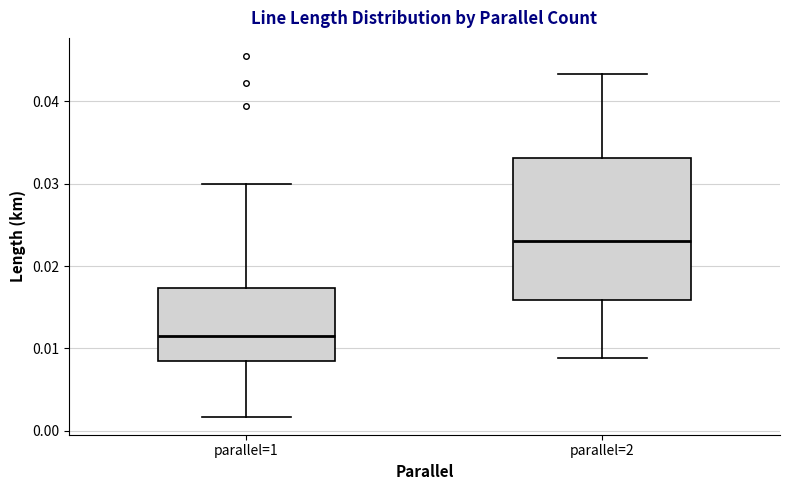

Reading left to right, read every box against the y-axis: the position of its median line, the range the box covers, and the ends of its whiskers. The values are not printed on the chart, so give them approximately, as read against the axis.

parallel=1: median 0.012, box 0.008 to 0.017, whiskers 0.002 to 0.030
parallel=2: median 0.023, box 0.016 to 0.033, whiskers 0.009 to 0.043